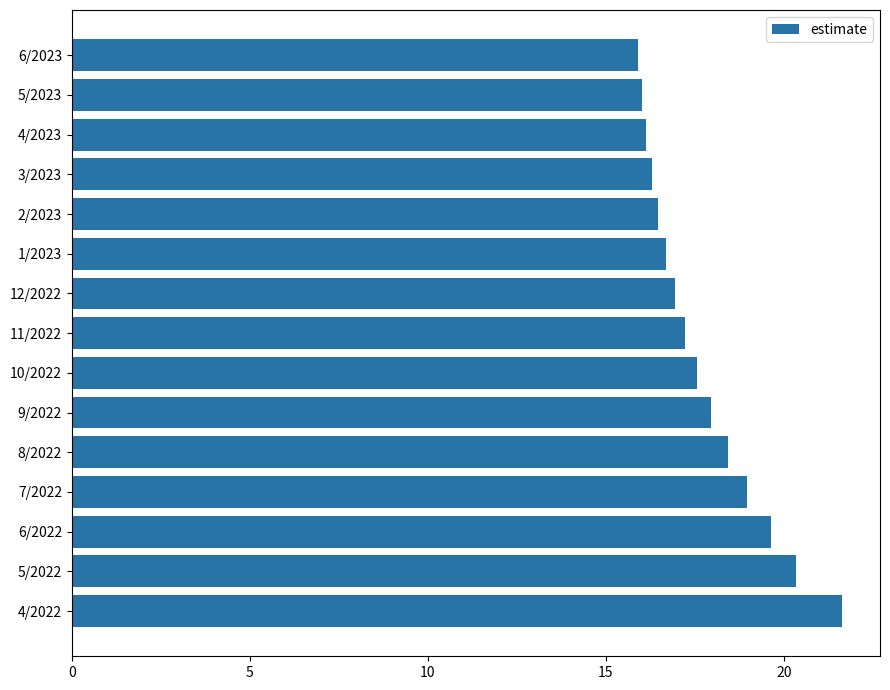

The value at 6/2023 is 15.9. True or false?

True